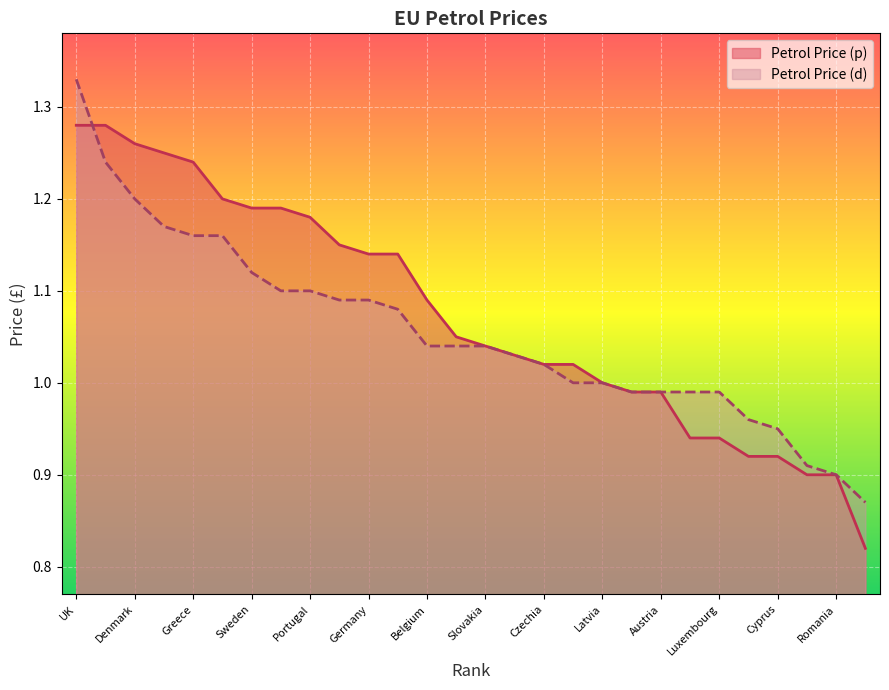

How many times do Petrol Price (d) and Petrol Price (p) cross each other?

1